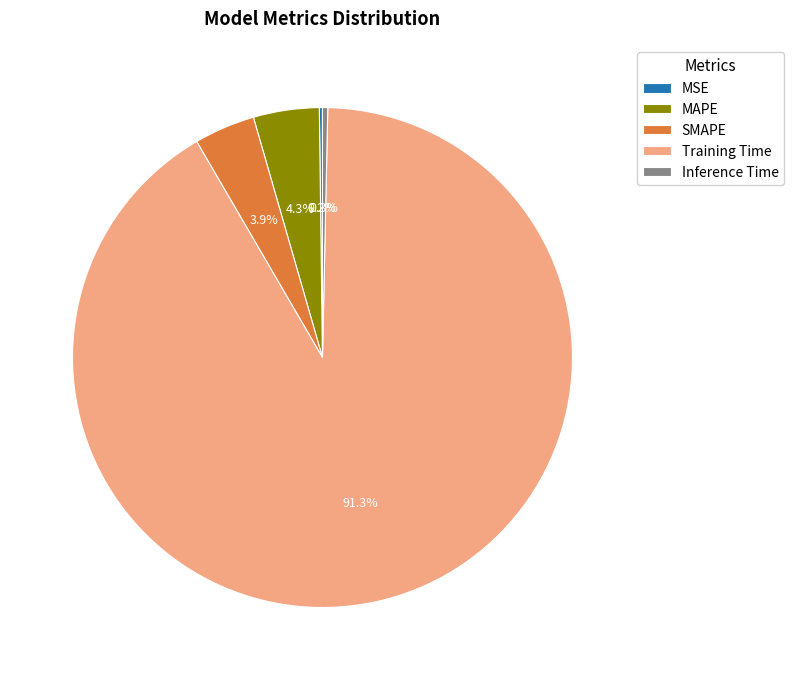

To the nearest percent, what is the average slice percentage?

20%